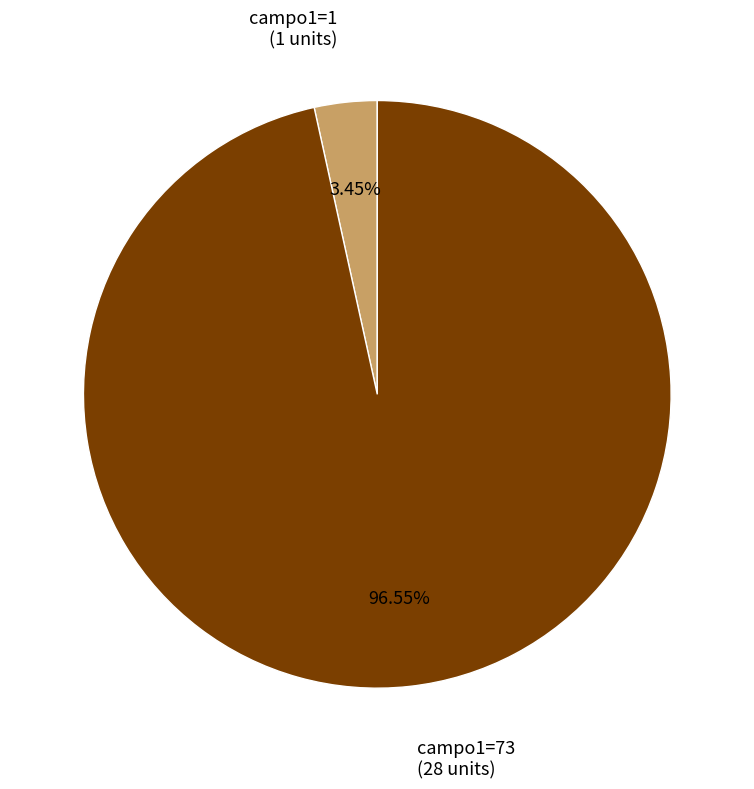

Is there a majority slice in this chart?

Yes